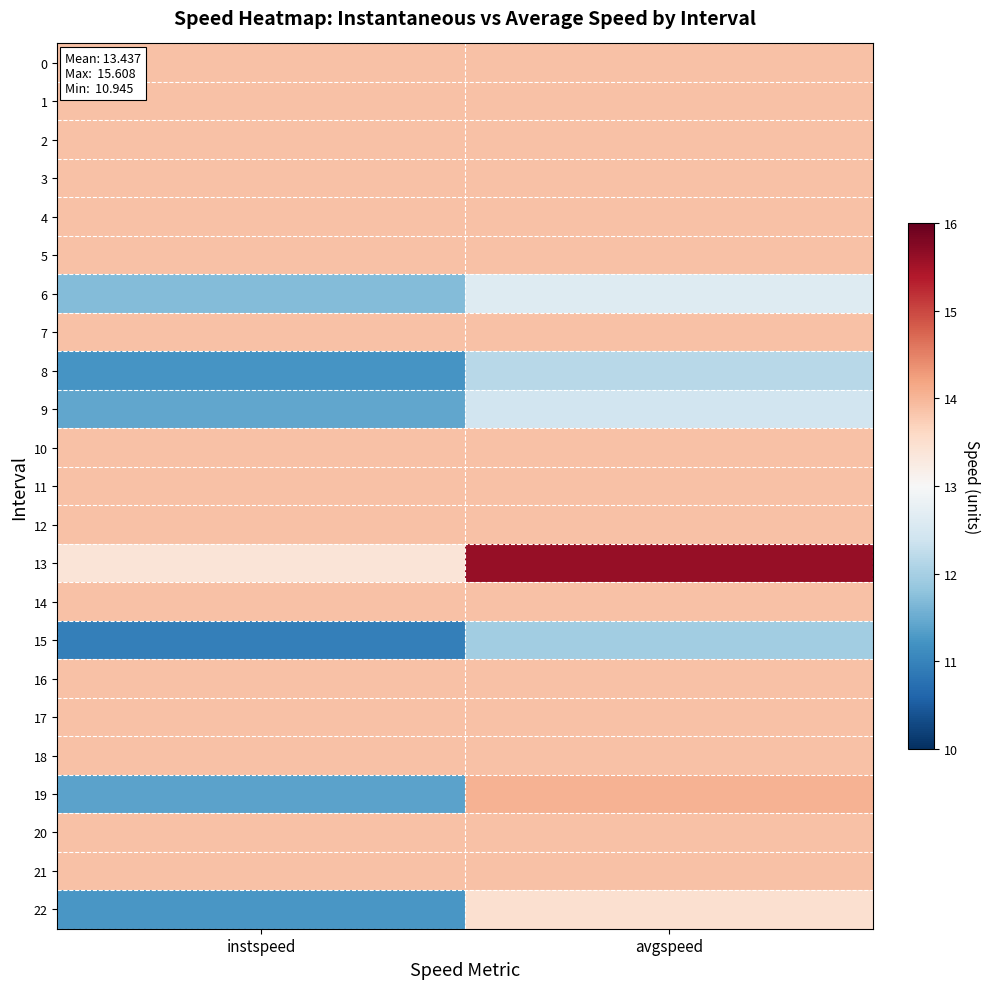

Reading right to left, transcribe all the data shown in this chart.

0: avgspeed=13.9	instspeed=13.9
1: avgspeed=13.9	instspeed=13.9
2: avgspeed=13.9	instspeed=13.9
3: avgspeed=13.9	instspeed=13.9
4: avgspeed=13.9	instspeed=13.9
5: avgspeed=13.9	instspeed=13.9
6: avgspeed=12.6	instspeed=11.7
7: avgspeed=13.9	instspeed=13.9
8: avgspeed=12.2	instspeed=11.2
9: avgspeed=12.4	instspeed=11.4
10: avgspeed=13.9	instspeed=13.9
11: avgspeed=13.9	instspeed=13.9
12: avgspeed=13.9	instspeed=13.9
13: avgspeed=15.6	instspeed=13.4
14: avgspeed=13.9	instspeed=13.9
15: avgspeed=12.0	instspeed=10.9
16: avgspeed=13.9	instspeed=13.9
17: avgspeed=13.9	instspeed=13.9
18: avgspeed=13.9	instspeed=13.9
19: avgspeed=14.0	instspeed=11.4
20: avgspeed=13.9	instspeed=13.9
21: avgspeed=13.9	instspeed=13.9
22: avgspeed=13.5	instspeed=11.2